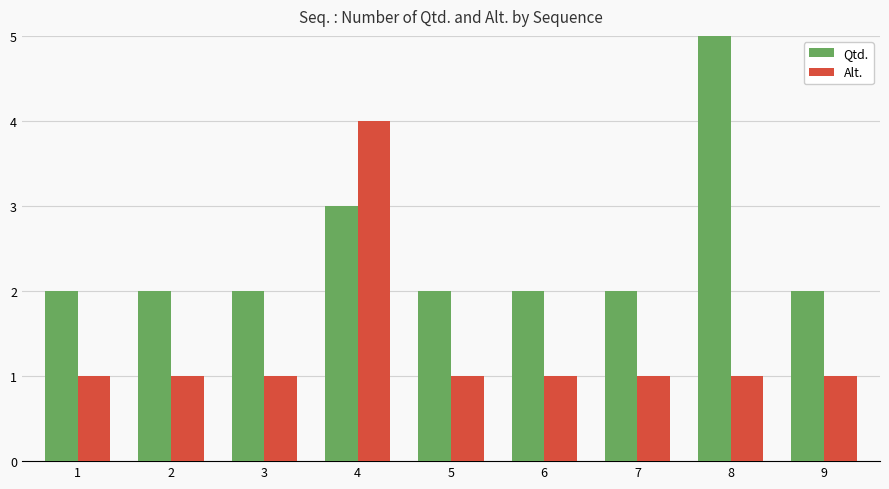

List the series in order of their peak value, highest first.

Qtd., Alt.